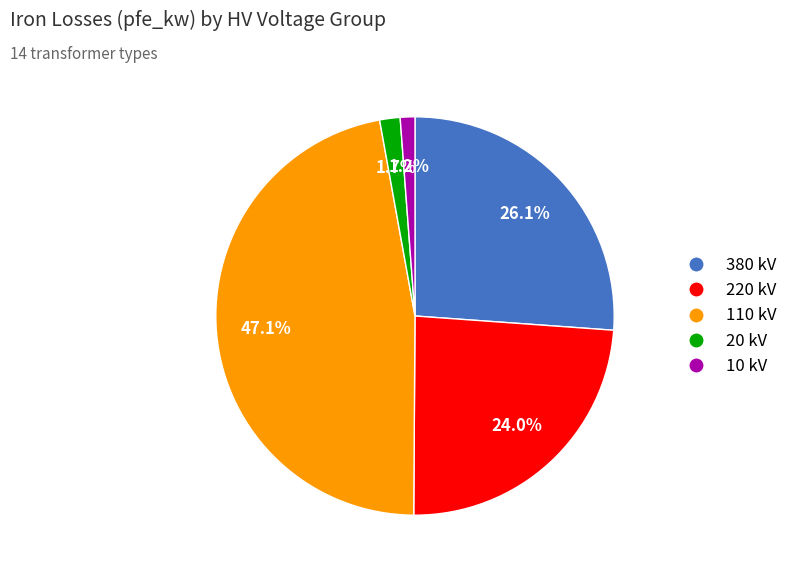

Is there a majority slice in this chart?

No